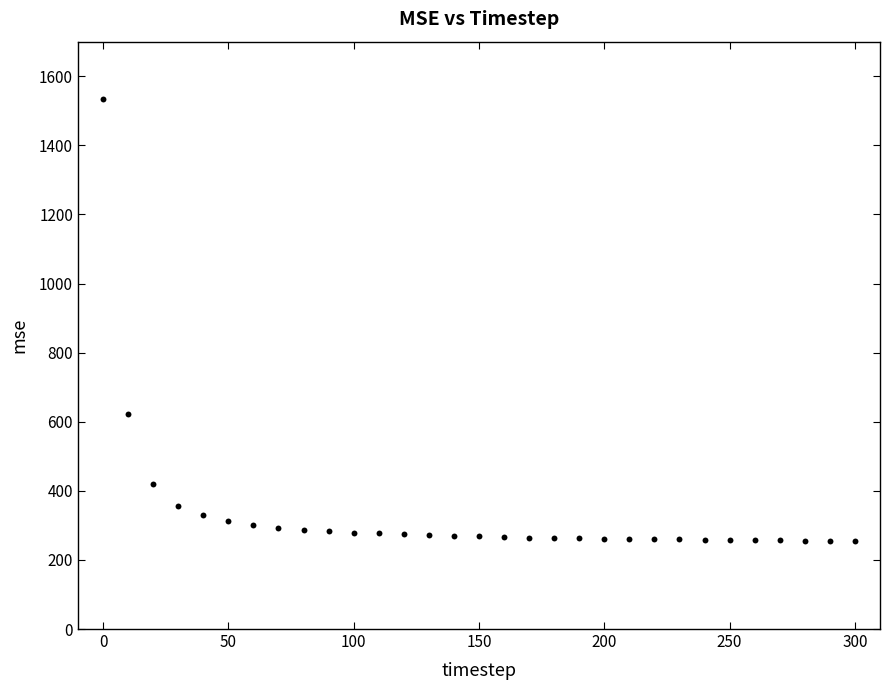

What is the range of Y values (max minus min)?

1279.3